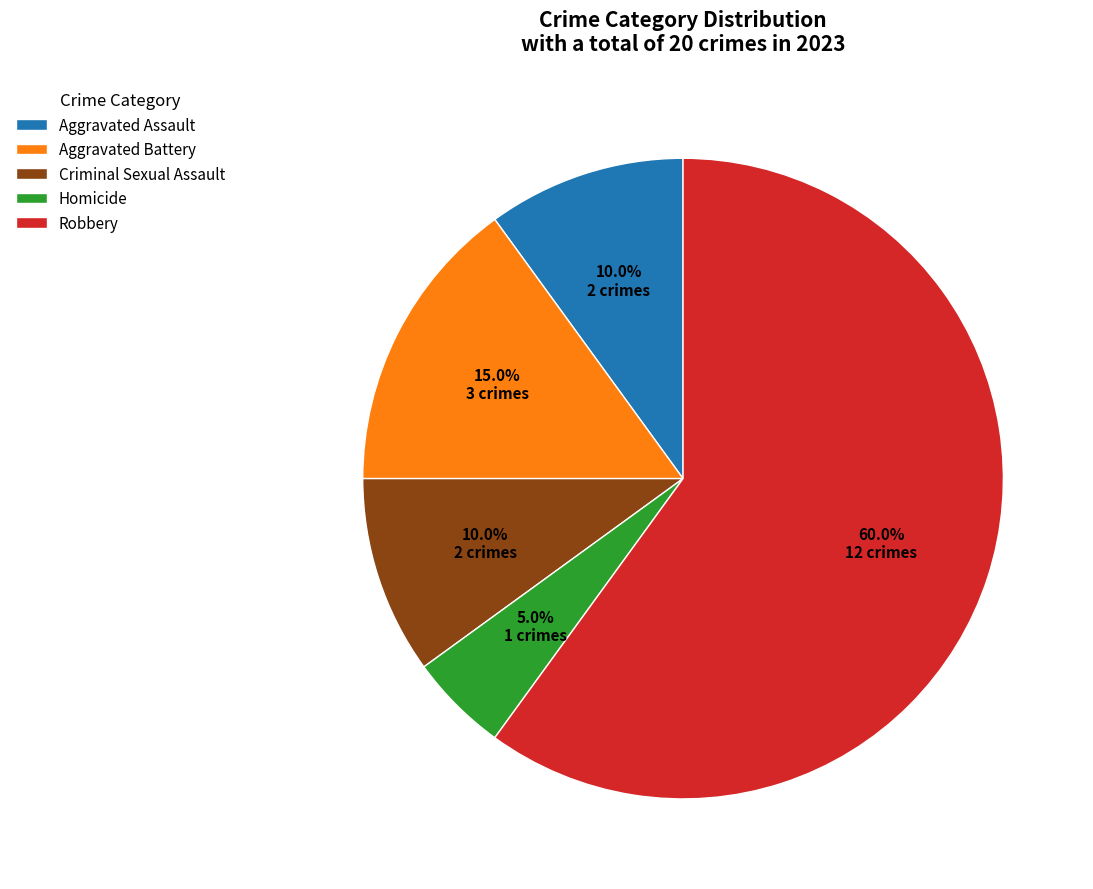

Between Criminal Sexual Assault and Robbery, which is larger?

Robbery